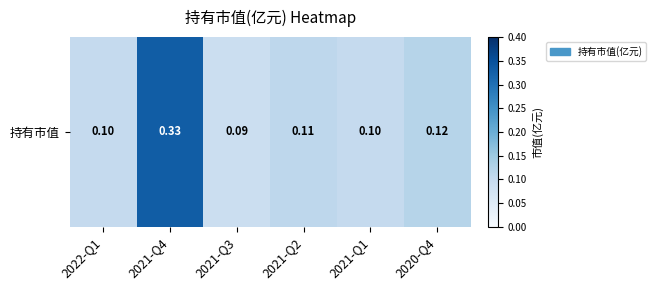

Reading left to right, list all the values displayed in this chart.

0.1	0.3	0.1	0.1	0.1	0.1